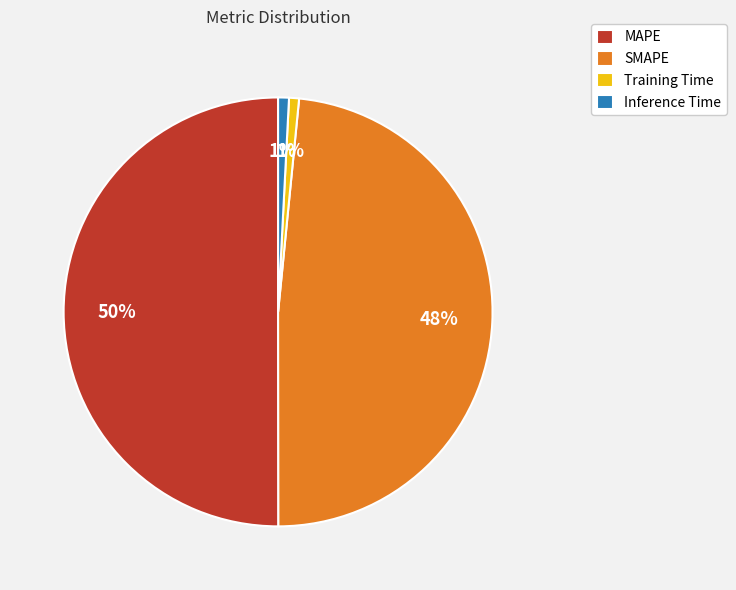

Is it true that SMAPE is 48% of the pie?

True